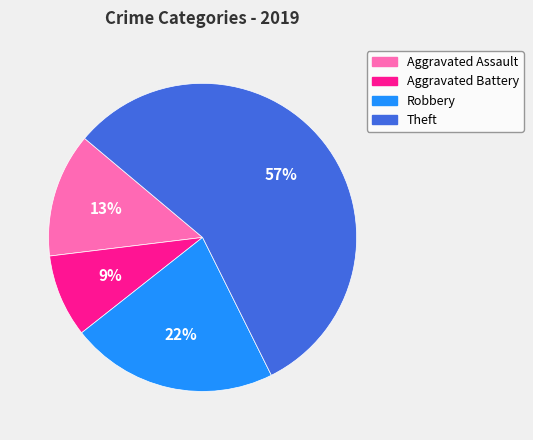

Which category accounts for the majority?

Theft